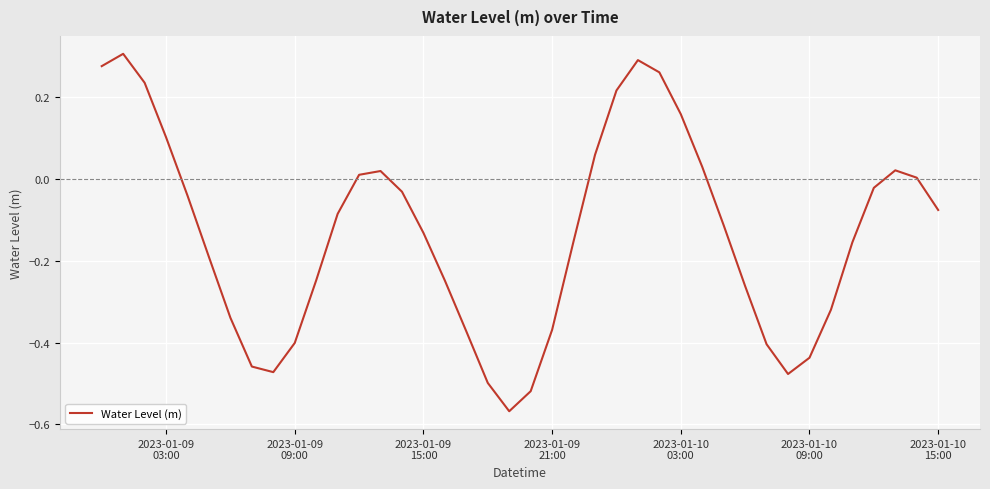

What is the difference between the second highest and second lowest values?

0.8